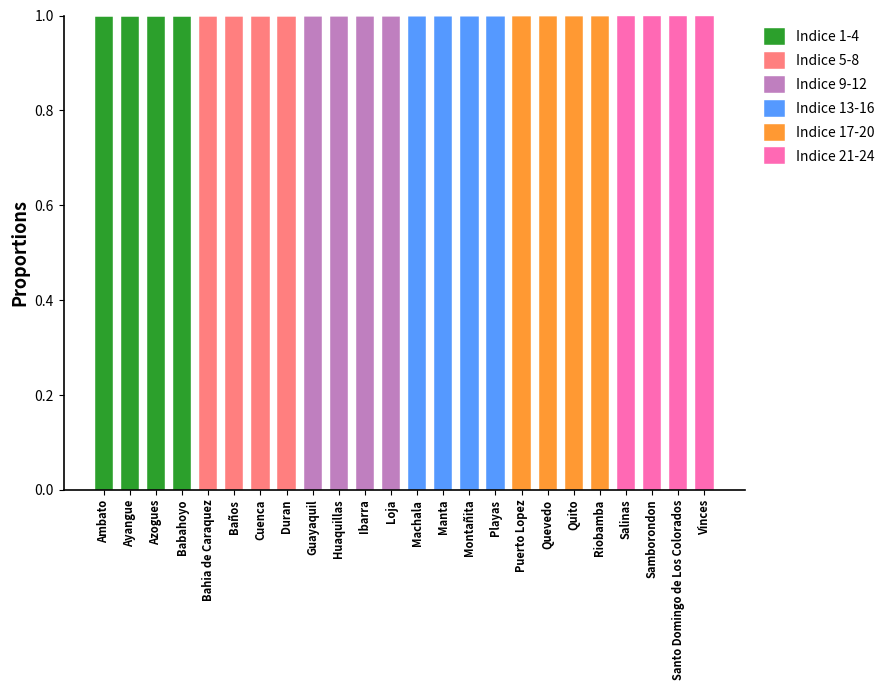

How many categories are shown in the chart?

24